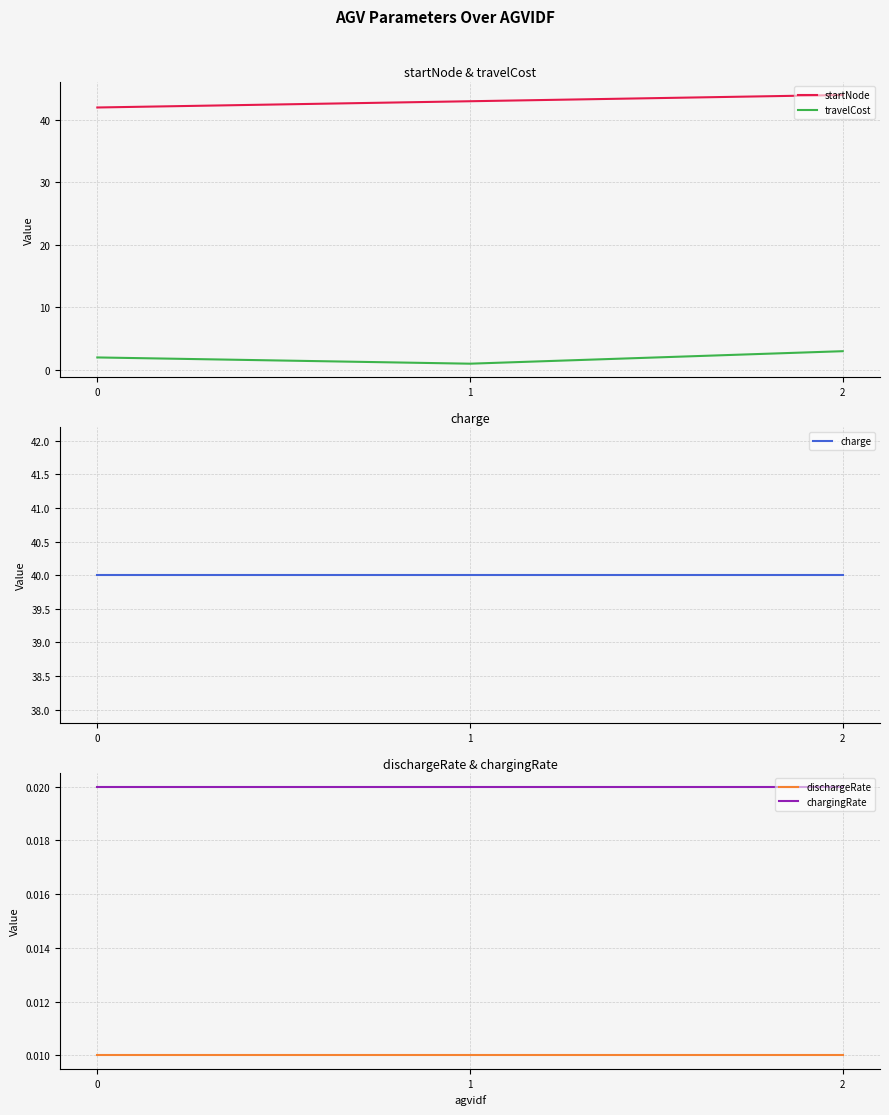

Is it true that dischargeRate equals 0.0 at 2?

True